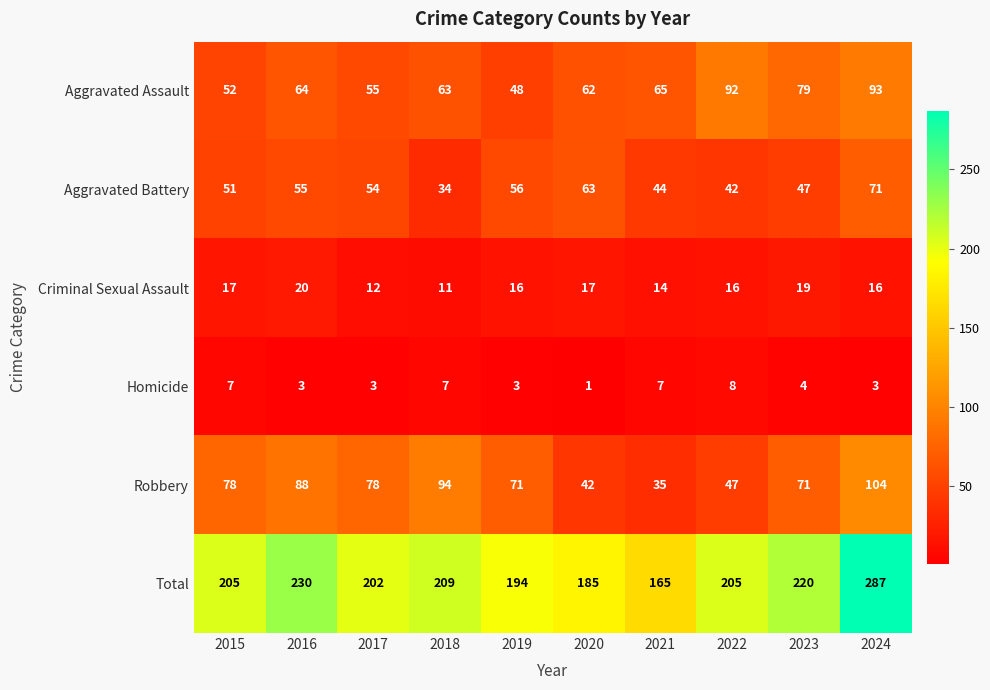

Is it true that Total equals 202 at 2017?

True